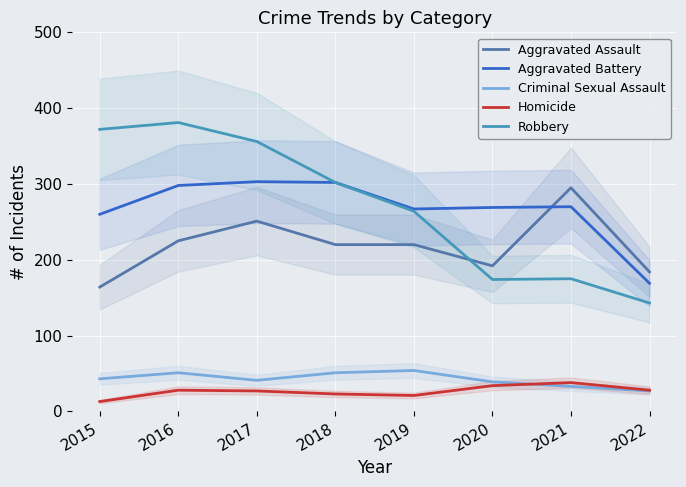

Reading right to left, what are all the values shown in this chart?

Aggravated Assault: 184	295	192	220	220	251	225	164
Aggravated Battery: 169	270	269	267	302	303	298	260
Criminal Sexual Assault: 27	33	39	54	51	41	51	43
Homicide: 28	38	34	21	23	27	28	13
Robbery: 143	175	174	264	302	356	381	372